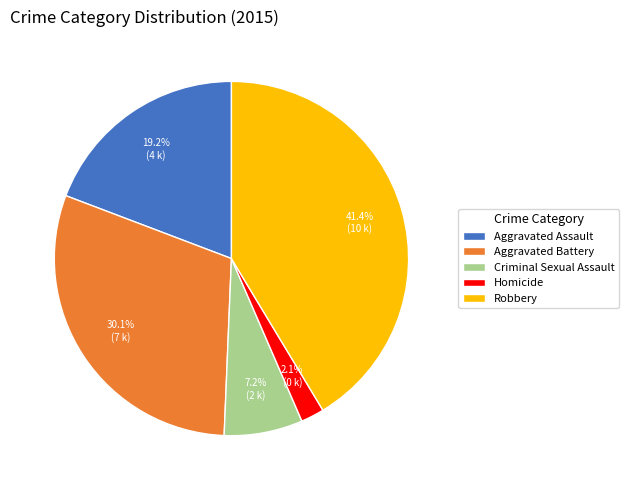

The Aggravated Battery slice represents 25% of the pie. True or false?

False